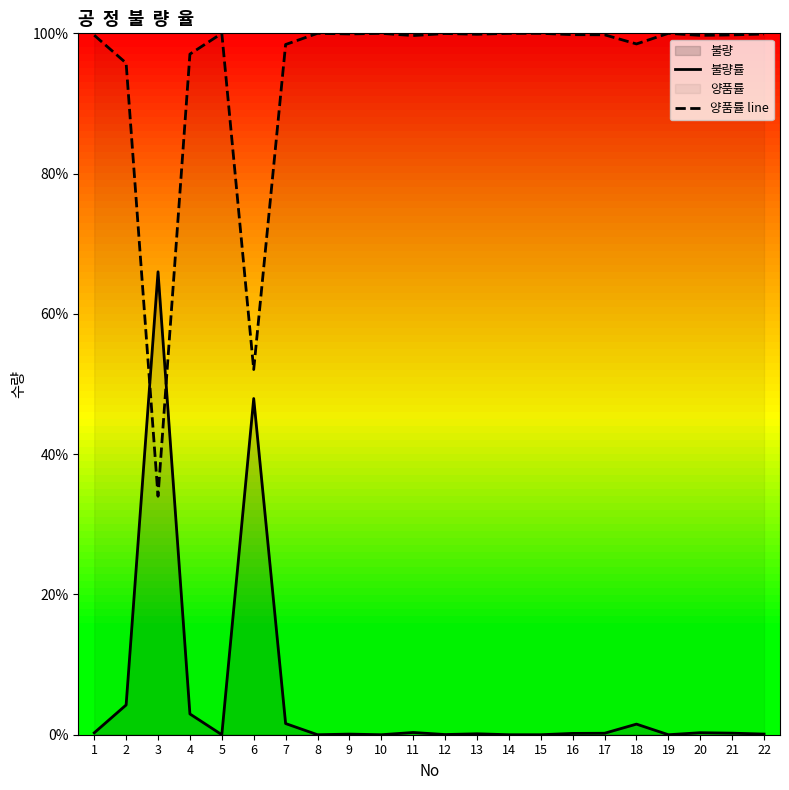

What is the lowest value of the 양품률 line series?

34.0